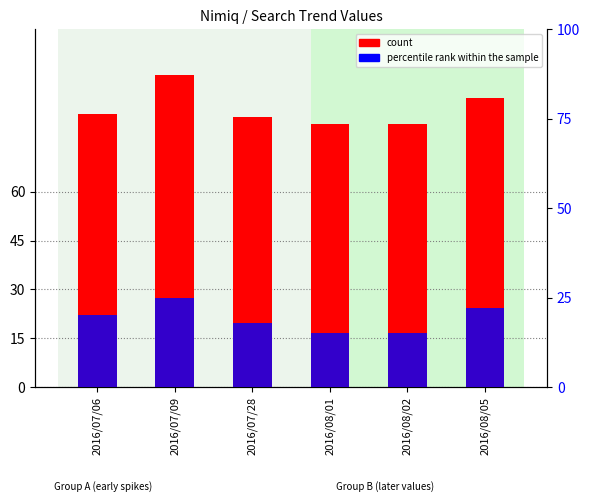

Is it true that count equals 128 at 2016/08/02?

False